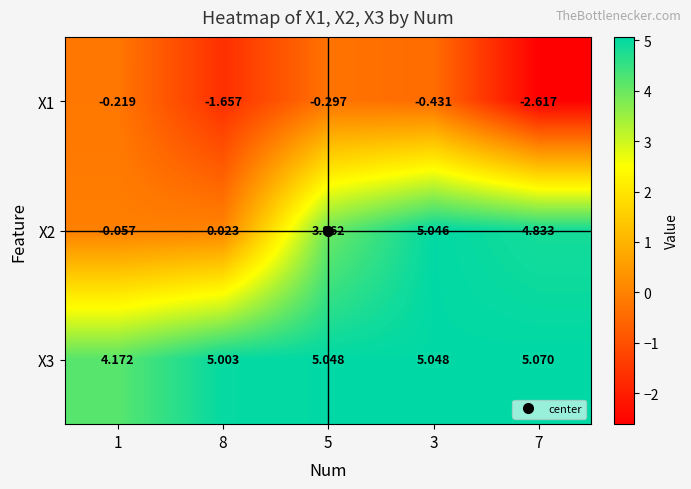

Reading left to right, transcribe all the data shown in this chart.

X1: 1=-0.2	8=-1.7	5=-0.3	3=-0.4	7=-2.6
X2: 1=-0.1	8=0.0	5=4.0	3=5.0	7=4.8
X3: 1=4.2	8=5.0	5=5.0	3=5.0	7=5.1